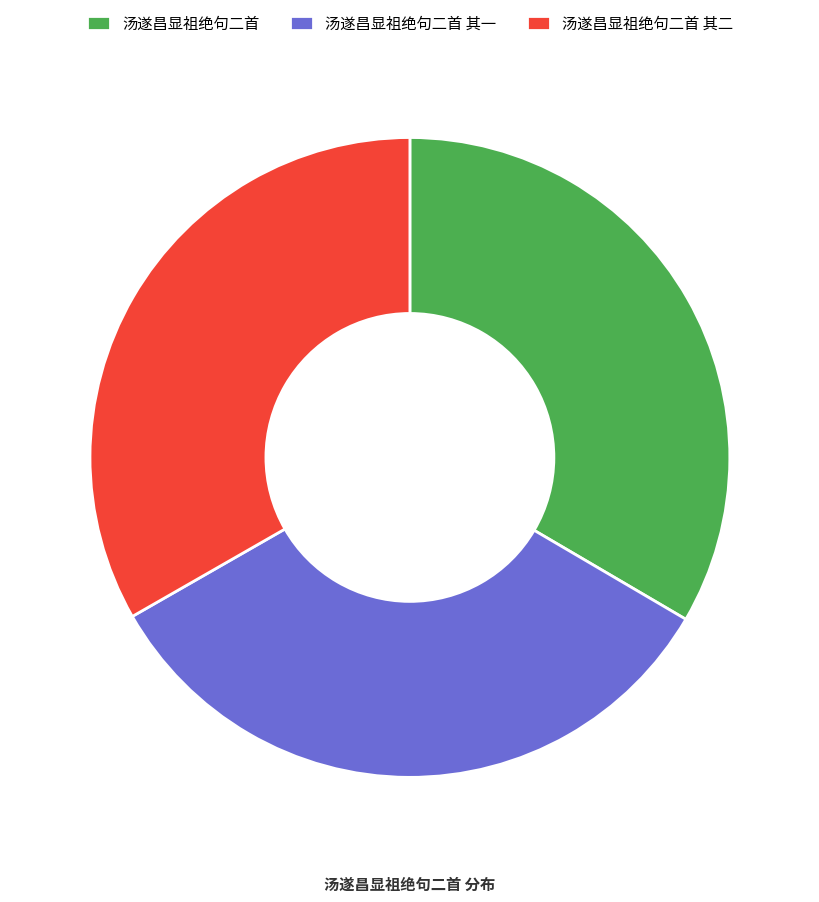

The 汤遂昌显祖绝句二首 slice represents 20% of the pie. True or false?

False